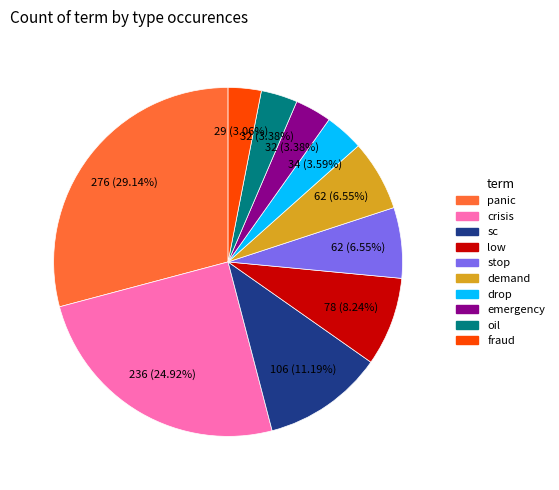

Between panic and low, which is larger?

panic